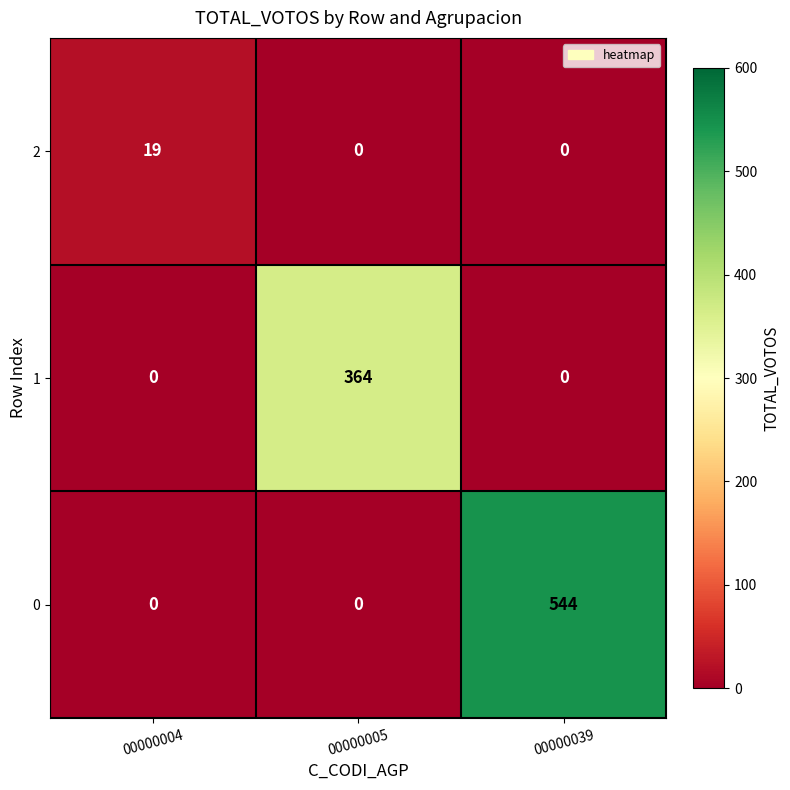

What is the sum of all 2 values?

19